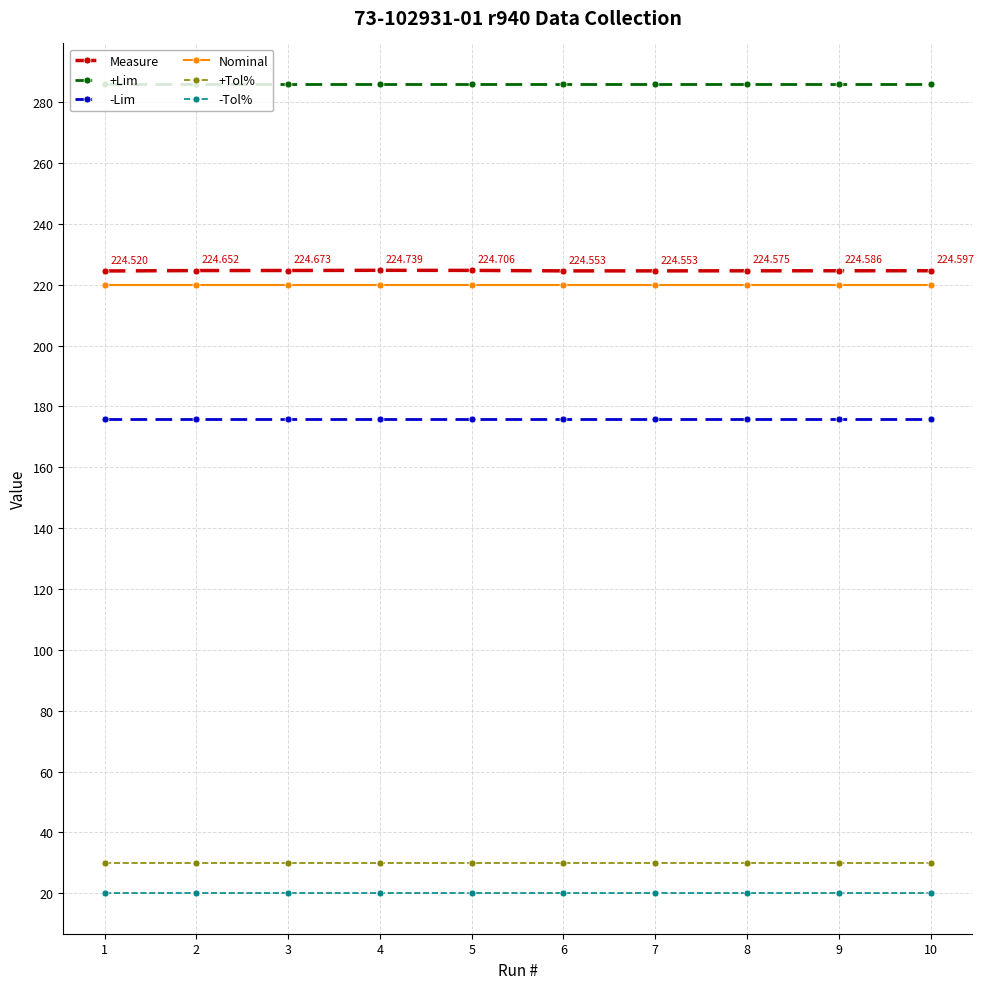

Which series has the largest range (max minus min)?

Measure